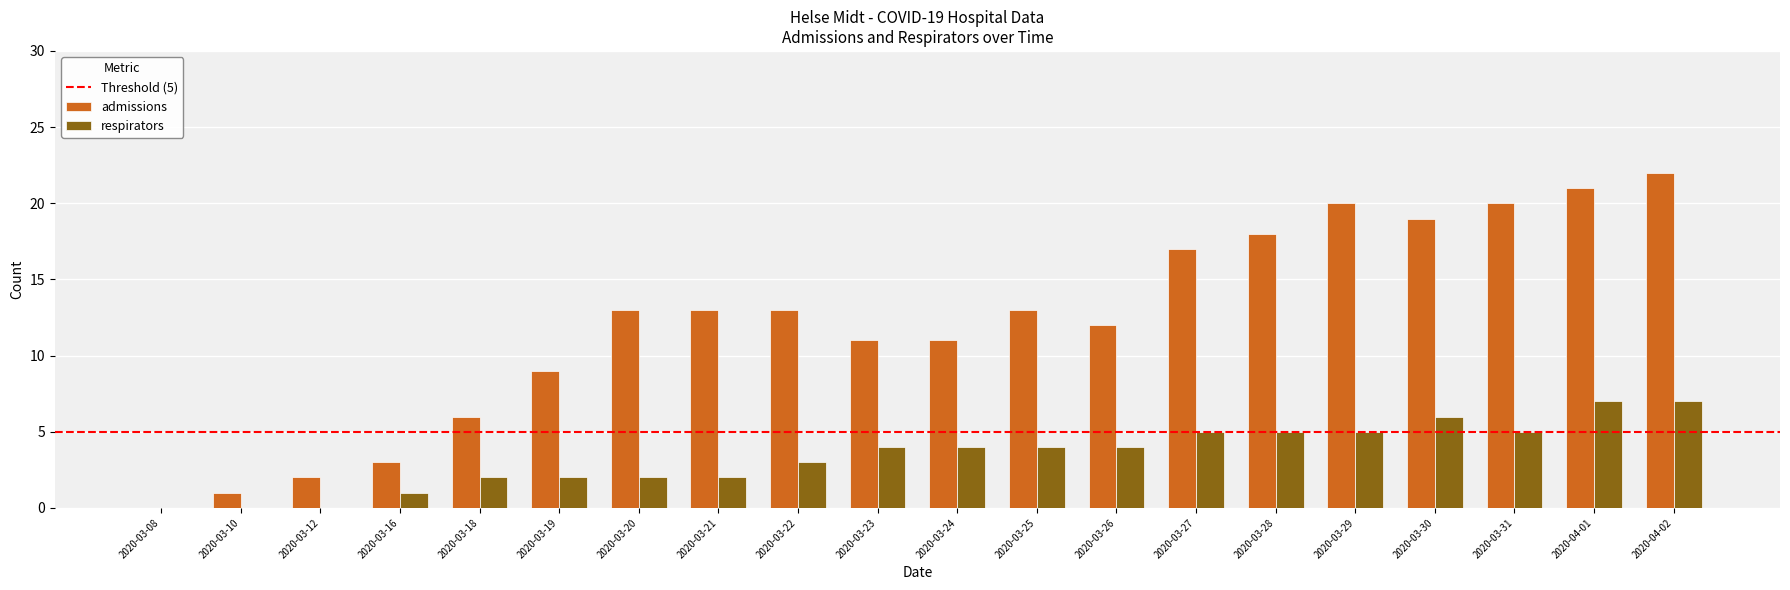

Which label corresponds to the largest value in the chart?

2020-04-02